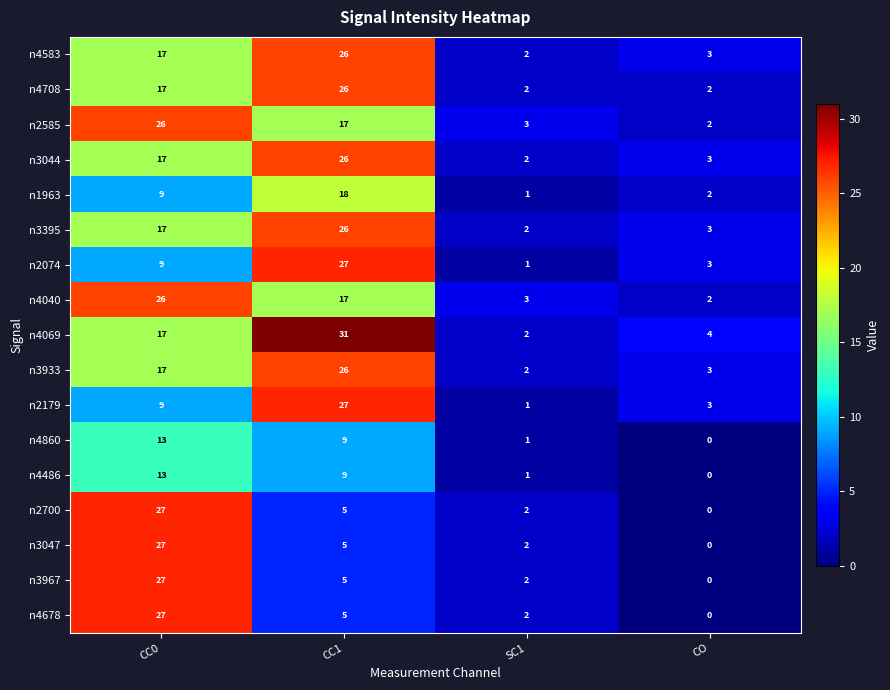

At which category is the sum across all series the highest?

CC0